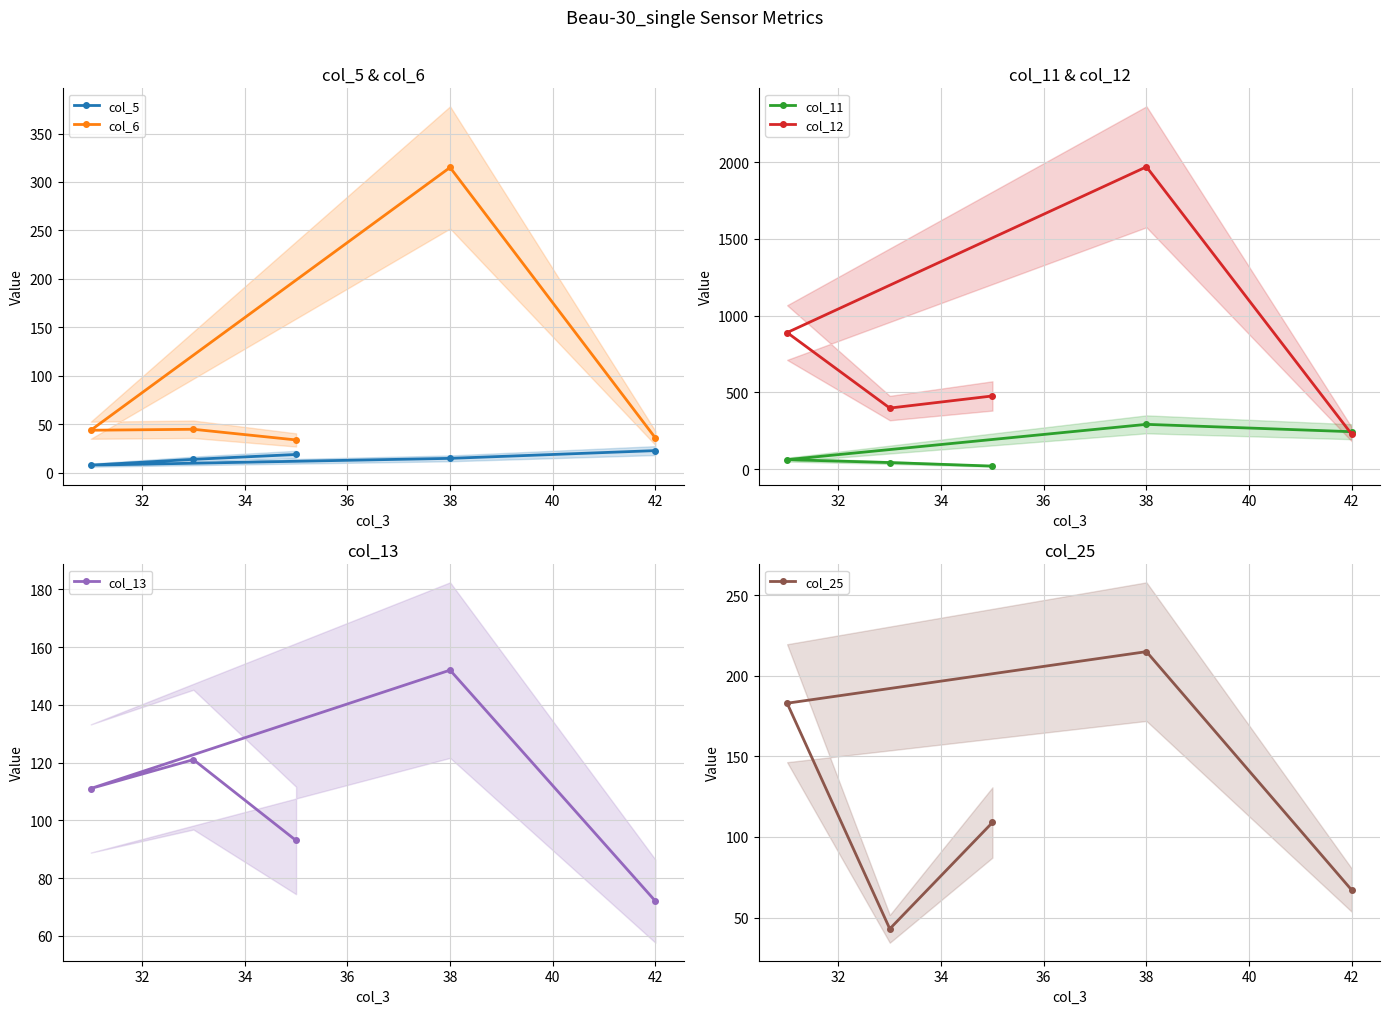

What is the maximum value for col_13?

152